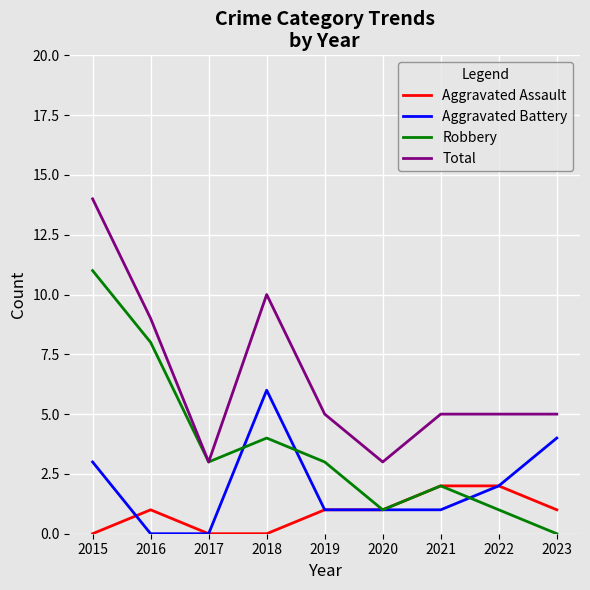

True or false: Aggravated Battery and Total intersect in this chart.

False